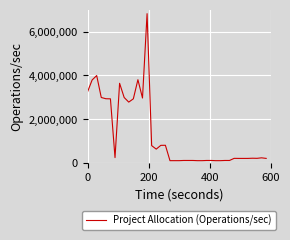

What is the difference between the maximum and minimum values?

6708973.9